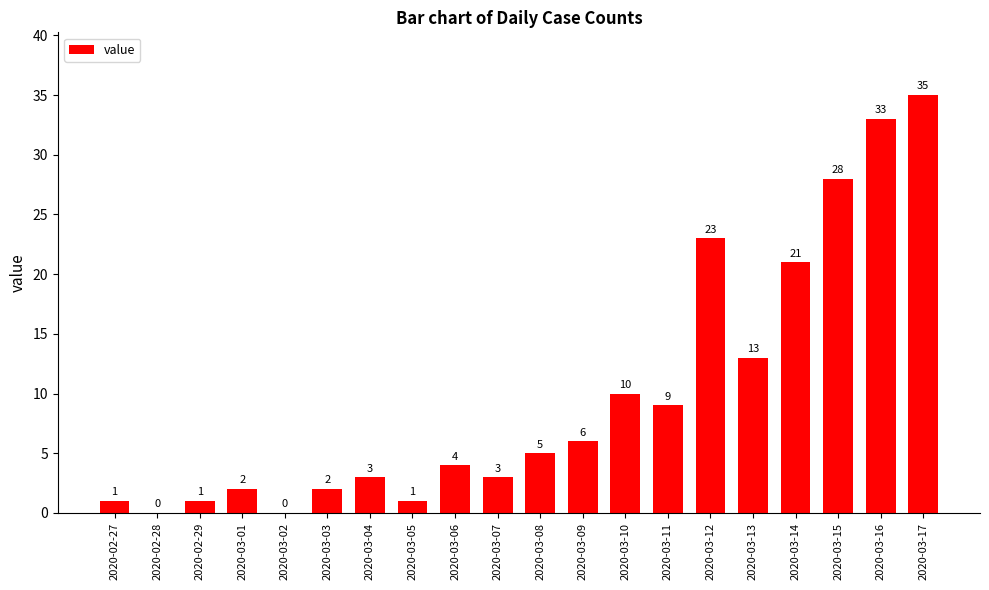

Reading left to right, what are all the values shown in this chart?

2020-02-27=1	2020-02-28=0	2020-02-29=1	2020-03-01=2	2020-03-02=0	2020-03-03=2	2020-03-04=3	2020-03-05=1	2020-03-06=4	2020-03-07=3	2020-03-08=5	2020-03-09=6	2020-03-10=10	2020-03-11=9	2020-03-12=23	2020-03-13=13	2020-03-14=21	2020-03-15=28	2020-03-16=33	2020-03-17=35